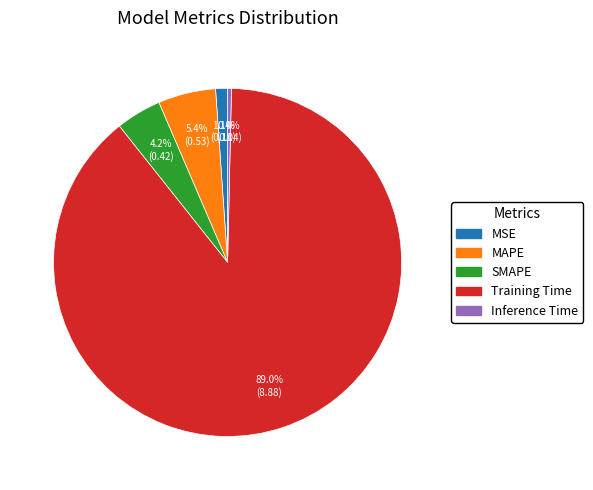

How many slices are in this pie chart?

5